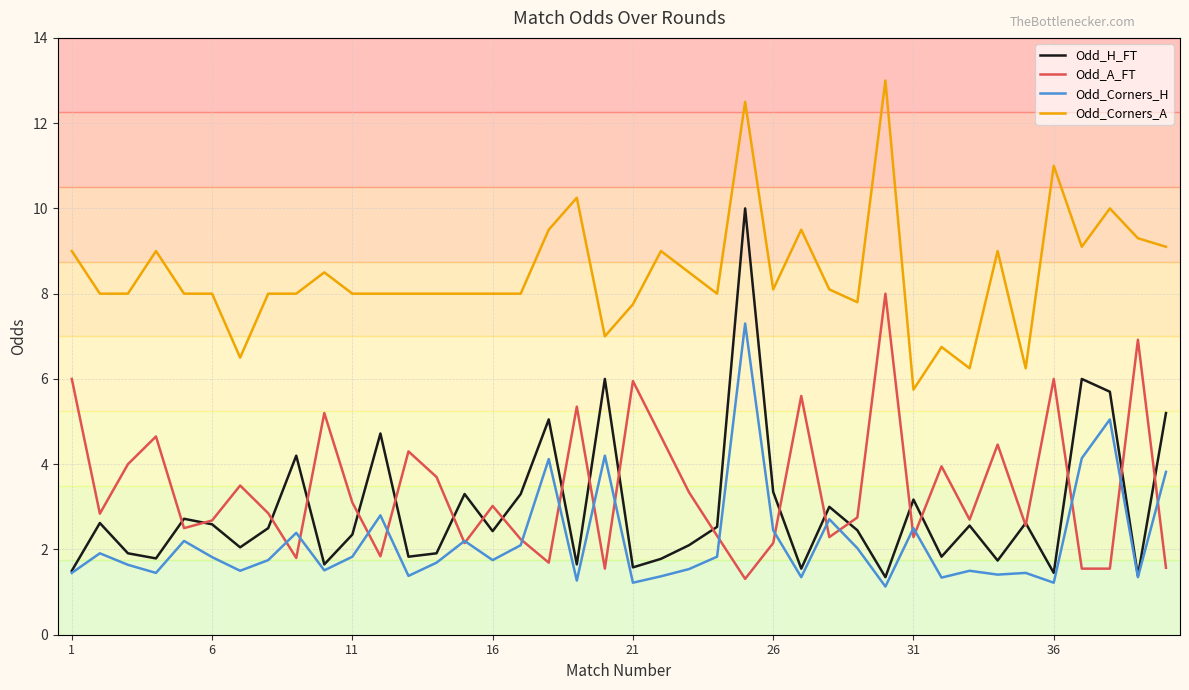

True or false: Odd_A_FT and Odd_Corners_A cross at least once.

False